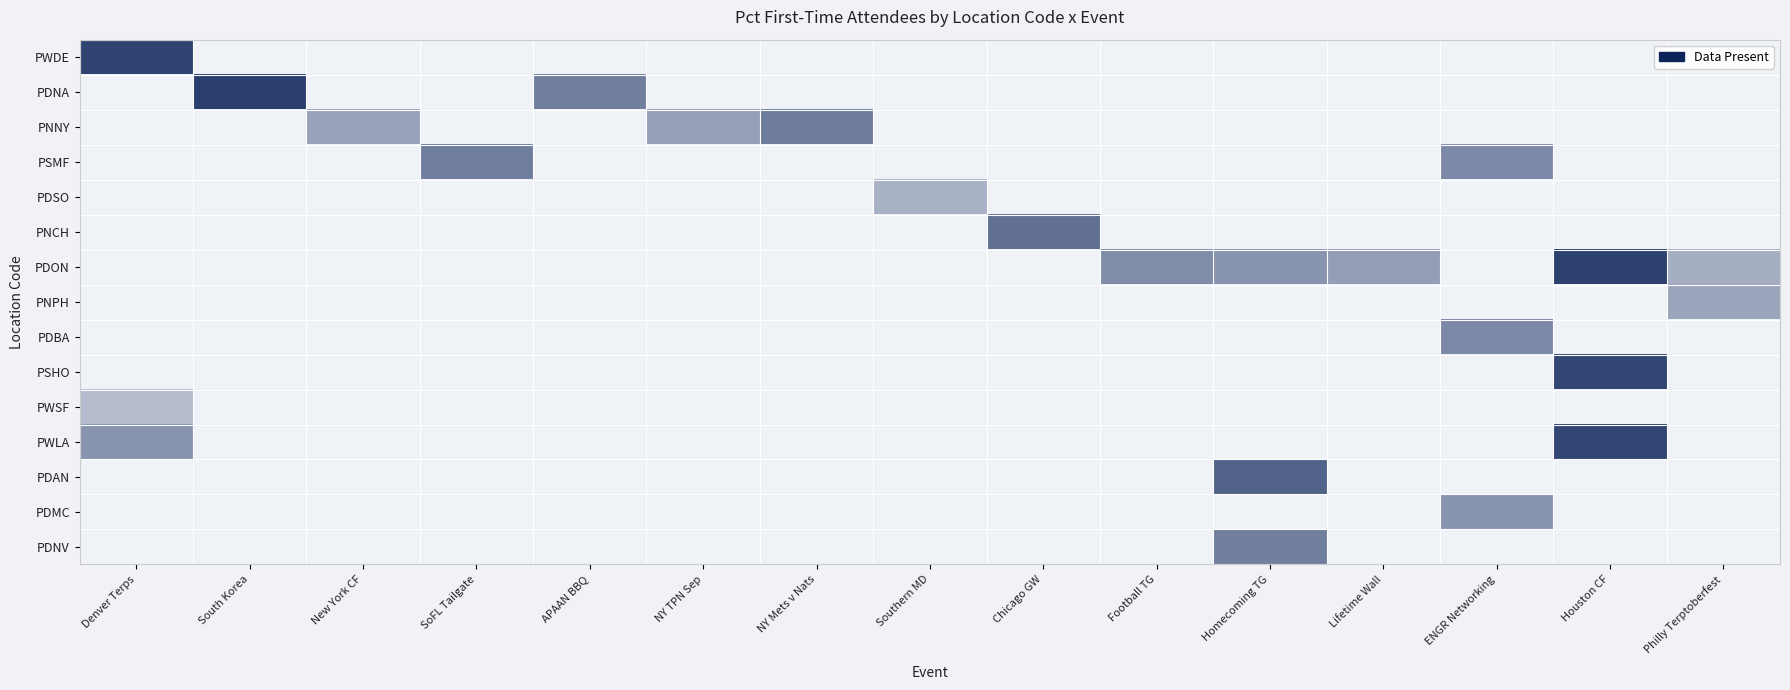

Reading left to right, list all the values displayed in this chart.

PWDE: Denver Terps=0.8	South Korea=0.0	New York CF=0.0	SoFL Tailgate=0.0	APAAN BBQ=0.0	NY TPN Sep=0.0	NY Mets v Nats=0.0	Southern MD=0.0	Chicago GW=0.0	Football TG=0.0	Homecoming TG=0.0	Lifetime Wall=0.0	ENGR Networking=0.0	Houston CF=0.0	Philly Terptoberfest=0.0
PDNA: Denver Terps=0.0	South Korea=0.9	New York CF=0.0	SoFL Tailgate=0.0	APAAN BBQ=0.6	NY TPN Sep=0.0	NY Mets v Nats=0.0	Southern MD=0.0	Chicago GW=0.0	Football TG=0.0	Homecoming TG=0.0	Lifetime Wall=0.0	ENGR Networking=0.0	Houston CF=0.0	Philly Terptoberfest=0.0
PNNY: Denver Terps=0.0	South Korea=0.0	New York CF=0.4	SoFL Tailgate=0.0	APAAN BBQ=0.0	NY TPN Sep=0.4	NY Mets v Nats=0.6	Southern MD=0.0	Chicago GW=0.0	Football TG=0.0	Homecoming TG=0.0	Lifetime Wall=0.0	ENGR Networking=0.0	Houston CF=0.0	Philly Terptoberfest=0.0
PSMF: Denver Terps=0.0	South Korea=0.0	New York CF=0.0	SoFL Tailgate=0.6	APAAN BBQ=0.0	NY TPN Sep=0.0	NY Mets v Nats=0.0	Southern MD=0.0	Chicago GW=0.0	Football TG=0.0	Homecoming TG=0.0	Lifetime Wall=0.0	ENGR Networking=0.5	Houston CF=0.0	Philly Terptoberfest=0.0
PDSO: Denver Terps=0.0	South Korea=0.0	New York CF=0.0	SoFL Tailgate=0.0	APAAN BBQ=0.0	NY TPN Sep=0.0	NY Mets v Nats=0.0	Southern MD=0.3	Chicago GW=0.0	Football TG=0.0	Homecoming TG=0.0	Lifetime Wall=0.0	ENGR Networking=0.0	Houston CF=0.0	Philly Terptoberfest=0.0
PNCH: Denver Terps=0.0	South Korea=0.0	New York CF=0.0	SoFL Tailgate=0.0	APAAN BBQ=0.0	NY TPN Sep=0.0	NY Mets v Nats=0.0	Southern MD=0.0	Chicago GW=0.6	Football TG=0.0	Homecoming TG=0.0	Lifetime Wall=0.0	ENGR Networking=0.0	Houston CF=0.0	Philly Terptoberfest=0.0
PDON: Denver Terps=0.0	South Korea=0.0	New York CF=0.0	SoFL Tailgate=0.0	APAAN BBQ=0.0	NY TPN Sep=0.0	NY Mets v Nats=0.0	Southern MD=0.0	Chicago GW=0.0	Football TG=0.5	Homecoming TG=0.5	Lifetime Wall=0.4	ENGR Networking=0.0	Houston CF=0.9	Philly Terptoberfest=0.3
PNPH: Denver Terps=0.0	South Korea=0.0	New York CF=0.0	SoFL Tailgate=0.0	APAAN BBQ=0.0	NY TPN Sep=0.0	NY Mets v Nats=0.0	Southern MD=0.0	Chicago GW=0.0	Football TG=0.0	Homecoming TG=0.0	Lifetime Wall=0.0	ENGR Networking=0.0	Houston CF=0.0	Philly Terptoberfest=0.4
PDBA: Denver Terps=0.0	South Korea=0.0	New York CF=0.0	SoFL Tailgate=0.0	APAAN BBQ=0.0	NY TPN Sep=0.0	NY Mets v Nats=0.0	Southern MD=0.0	Chicago GW=0.0	Football TG=0.0	Homecoming TG=0.0	Lifetime Wall=0.0	ENGR Networking=0.5	Houston CF=0.0	Philly Terptoberfest=0.0
PSHO: Denver Terps=0.0	South Korea=0.0	New York CF=0.0	SoFL Tailgate=0.0	APAAN BBQ=0.0	NY TPN Sep=0.0	NY Mets v Nats=0.0	Southern MD=0.0	Chicago GW=0.0	Football TG=0.0	Homecoming TG=0.0	Lifetime Wall=0.0	ENGR Networking=0.0	Houston CF=0.8	Philly Terptoberfest=0.0
PWSF: Denver Terps=0.3	South Korea=0.0	New York CF=0.0	SoFL Tailgate=0.0	APAAN BBQ=0.0	NY TPN Sep=0.0	NY Mets v Nats=0.0	Southern MD=0.0	Chicago GW=0.0	Football TG=0.0	Homecoming TG=0.0	Lifetime Wall=0.0	ENGR Networking=0.0	Houston CF=0.0	Philly Terptoberfest=0.0
PWLA: Denver Terps=0.5	South Korea=0.0	New York CF=0.0	SoFL Tailgate=0.0	APAAN BBQ=0.0	NY TPN Sep=0.0	NY Mets v Nats=0.0	Southern MD=0.0	Chicago GW=0.0	Football TG=0.0	Homecoming TG=0.0	Lifetime Wall=0.0	ENGR Networking=0.0	Houston CF=0.8	Philly Terptoberfest=0.0
PDAN: Denver Terps=0.0	South Korea=0.0	New York CF=0.0	SoFL Tailgate=0.0	APAAN BBQ=0.0	NY TPN Sep=0.0	NY Mets v Nats=0.0	Southern MD=0.0	Chicago GW=0.0	Football TG=0.0	Homecoming TG=0.7	Lifetime Wall=0.0	ENGR Networking=0.0	Houston CF=0.0	Philly Terptoberfest=0.0
PDMC: Denver Terps=0.0	South Korea=0.0	New York CF=0.0	SoFL Tailgate=0.0	APAAN BBQ=0.0	NY TPN Sep=0.0	NY Mets v Nats=0.0	Southern MD=0.0	Chicago GW=0.0	Football TG=0.0	Homecoming TG=0.0	Lifetime Wall=0.0	ENGR Networking=0.5	Houston CF=0.0	Philly Terptoberfest=0.0
PDNV: Denver Terps=0.0	South Korea=0.0	New York CF=0.0	SoFL Tailgate=0.0	APAAN BBQ=0.0	NY TPN Sep=0.0	NY Mets v Nats=0.0	Southern MD=0.0	Chicago GW=0.0	Football TG=0.0	Homecoming TG=0.6	Lifetime Wall=0.0	ENGR Networking=0.0	Houston CF=0.0	Philly Terptoberfest=0.0